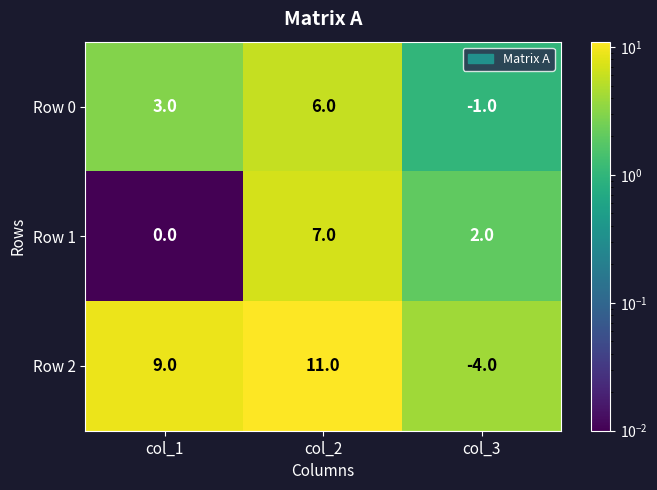

What is the minimum value for Row 2?

-4